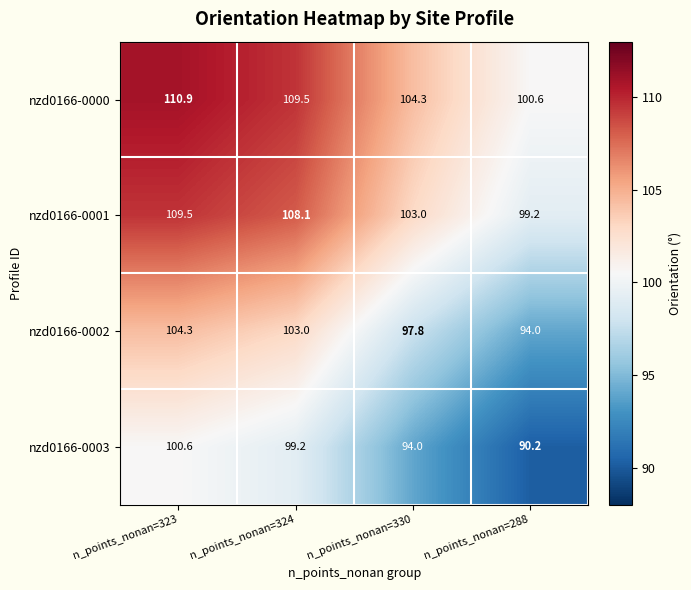

What is the difference between the second highest and minimum values in the nzd0166-0001 series?

8.9